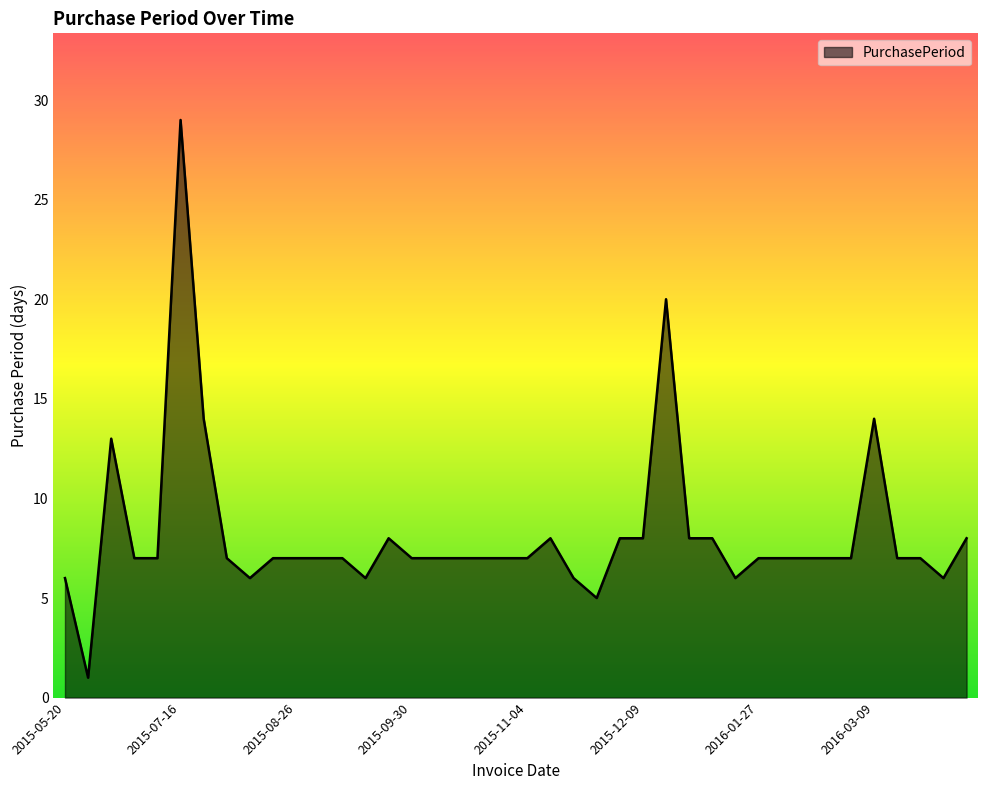

What is the maximum value shown in the chart?

29